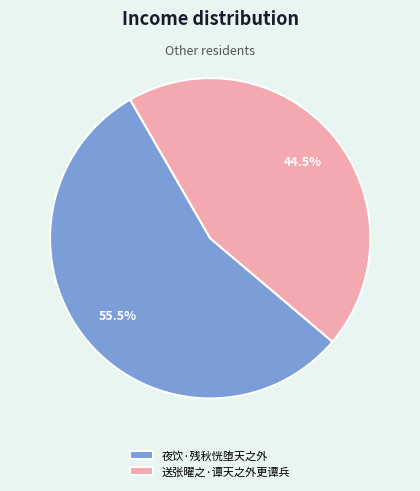

What percentage do 夜饮·残秋恍堕天之外 and 送张曜之·谭天之外更谭兵 together represent?

100.0%